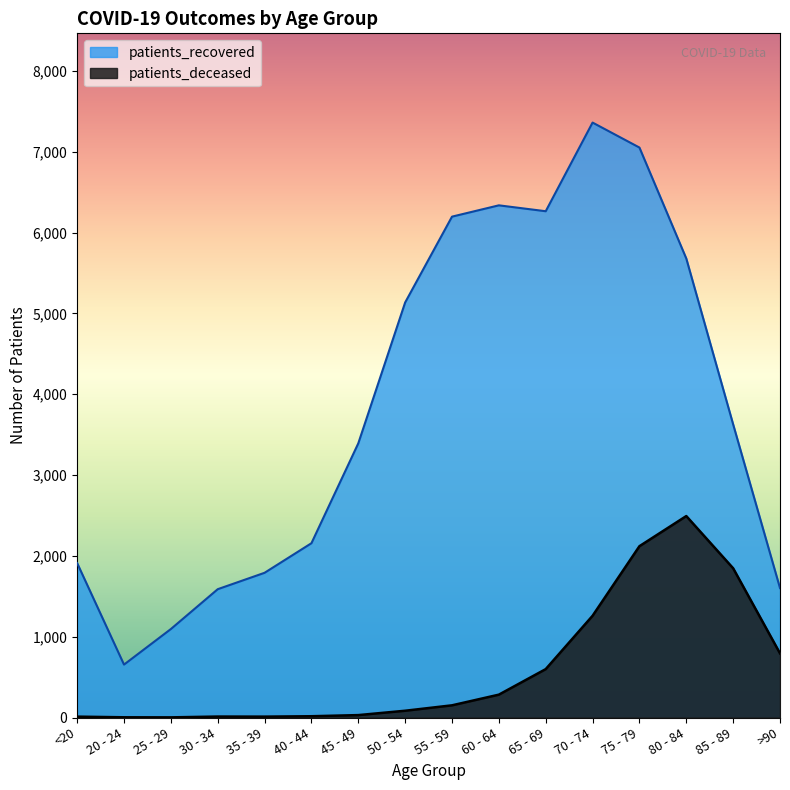

At which label does patients_recovered first exceed 3628?

50 - 54